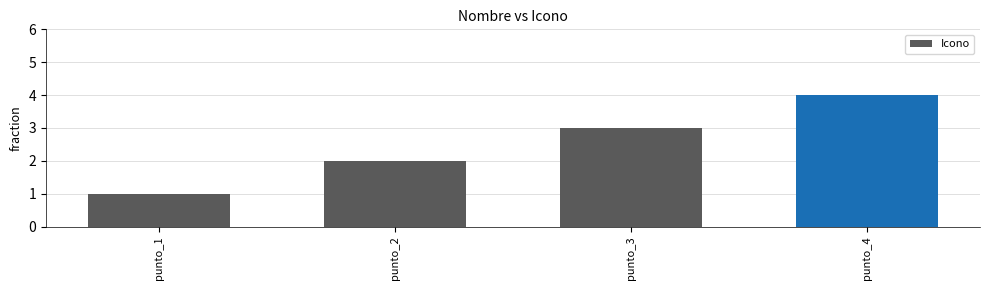

The value at punto_1 is 1. True or false?

True